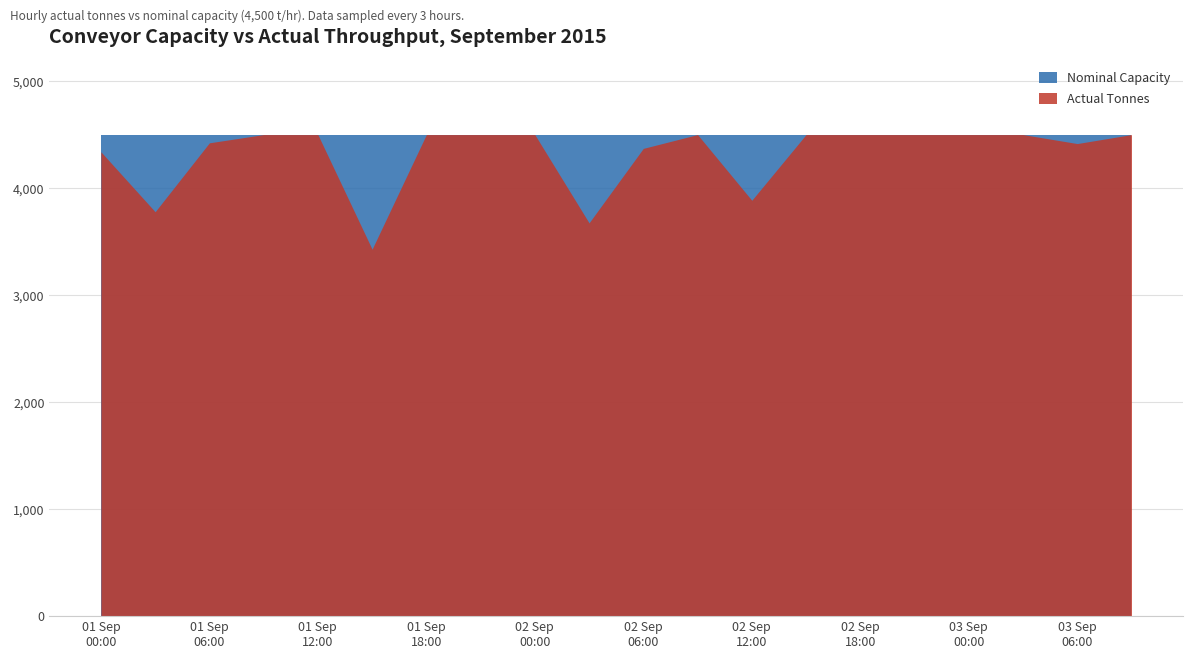

At which category does the data reach its first local valley?

2015-09-01 03:00